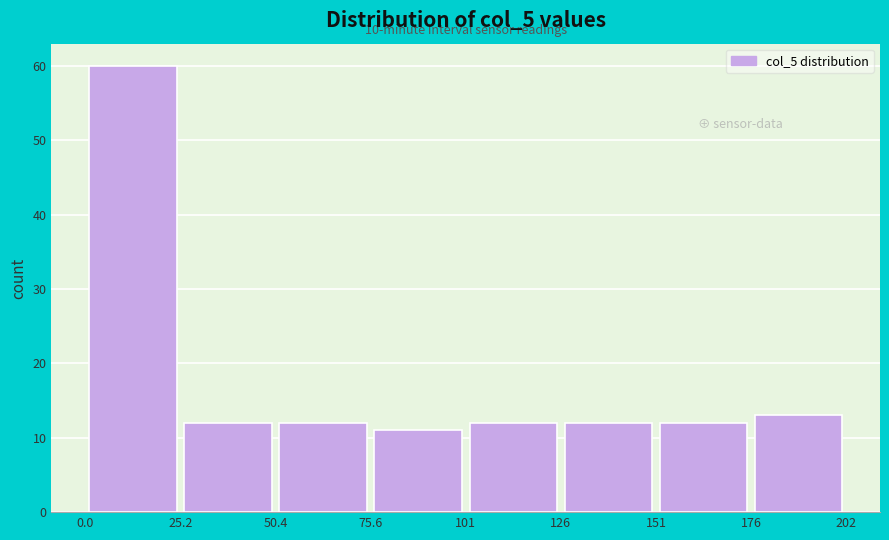

Which range on the x-axis has the tallest bar?

0.0 to 25.2